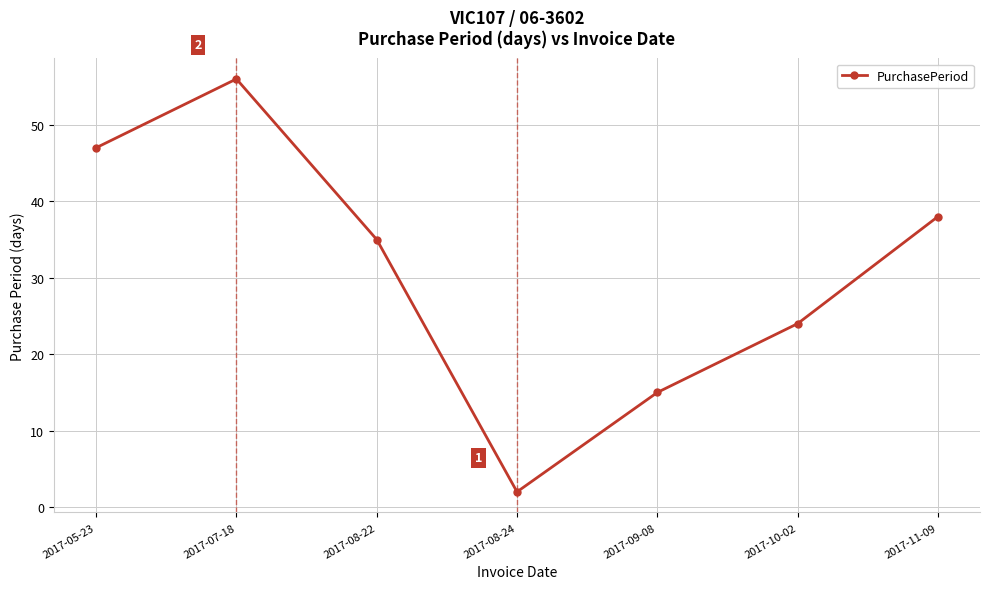

At which category does the chart reach its peak across all series?

2017-07-18